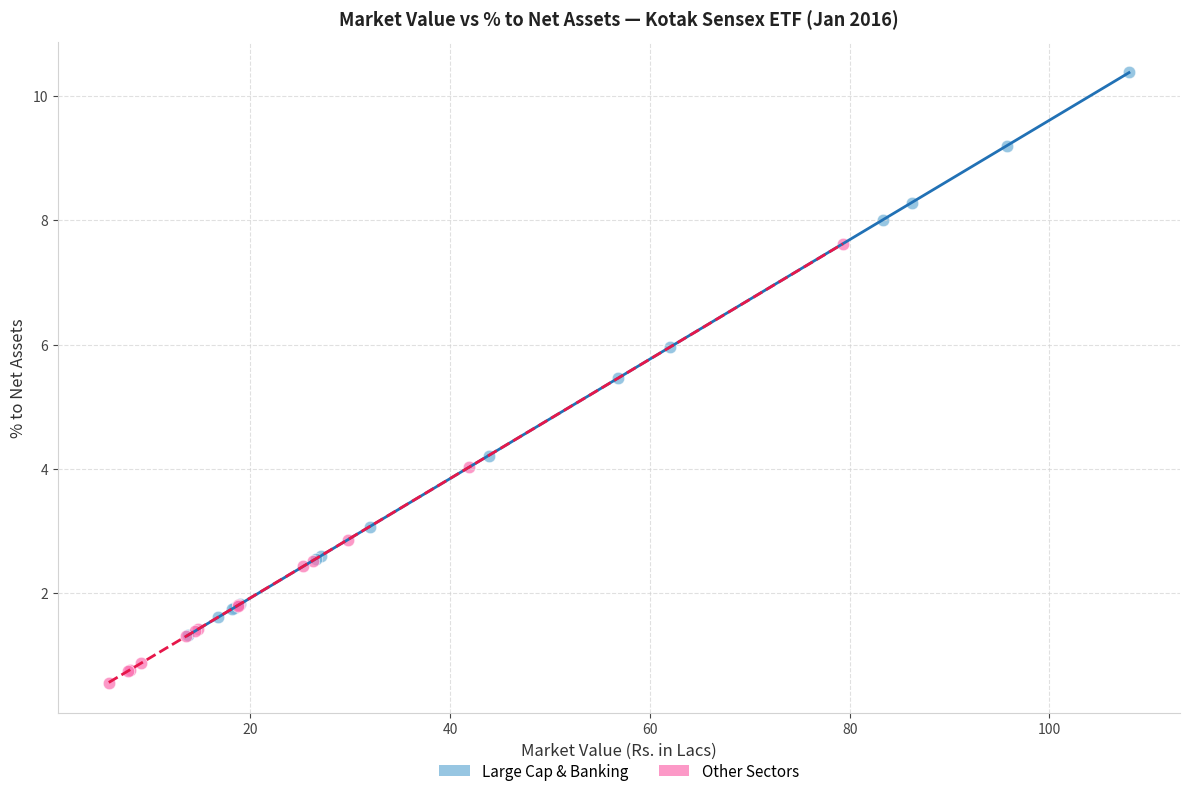

Which series has the largest Y range (max minus min)?

Large Cap & Banking